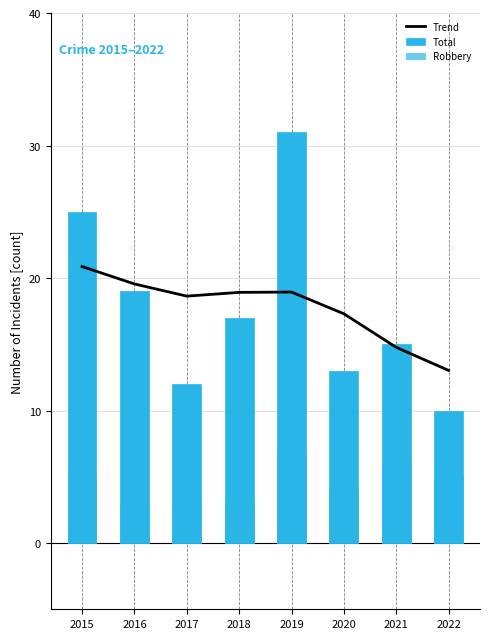

Which category has the highest value across all series?

2019